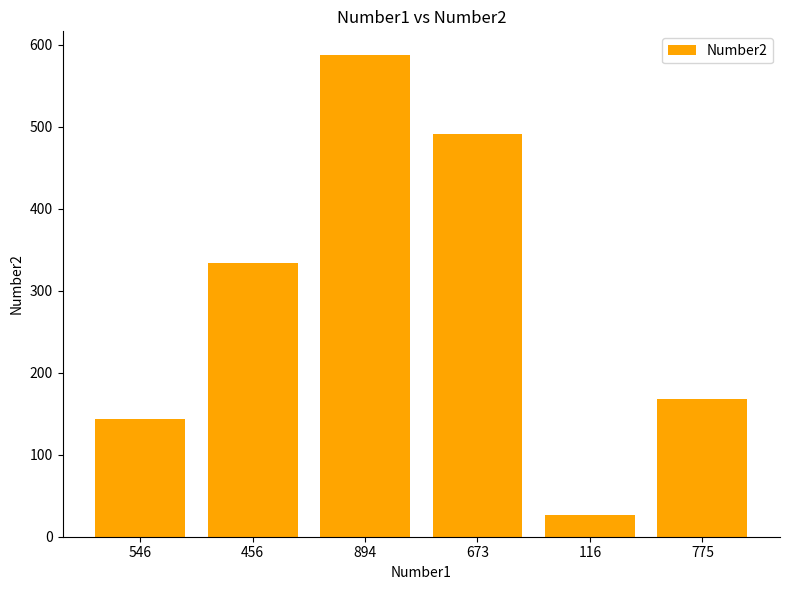

What is the label of the 2nd bar from the right?

116